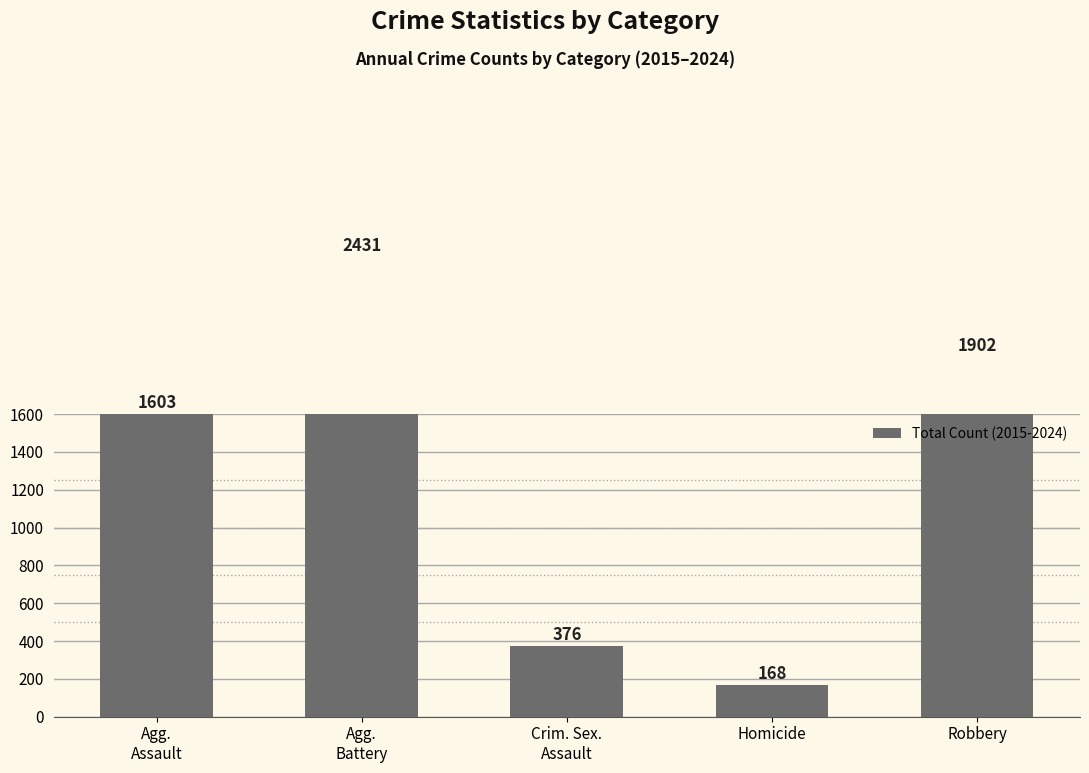

Where is the data nearest to the value 1299?

Agg.
Assault